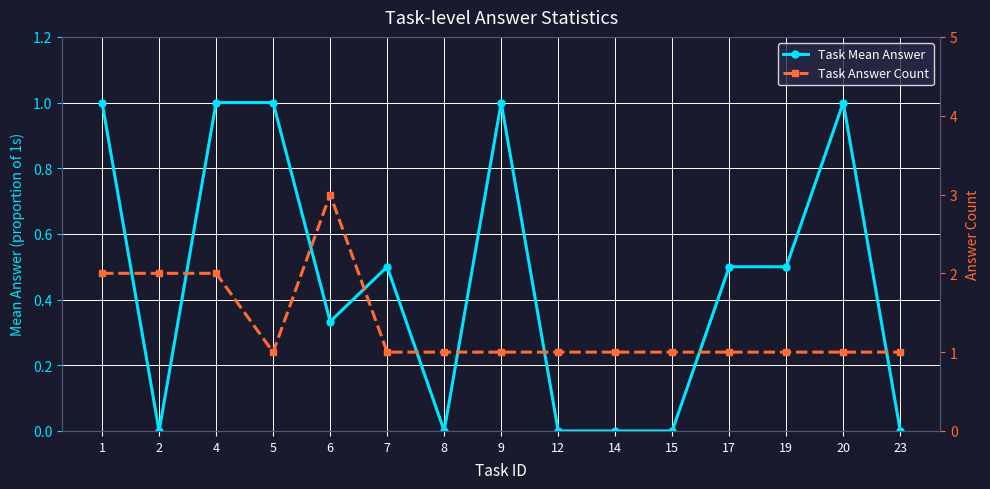

Reading left to right, what are all the values shown in this chart?

Task Mean Answer: 1=1.0	2=0.0	4=1.0	5=1.0	6=0.3	7=0.5	8=0.0	9=1.0	12=0.0	14=0.0	15=0.0	17=0.5	19=0.5	20=1.0	23=0.0
Task Answer Count: 1=2.0	2=2.0	4=2.0	5=1.0	6=3.0	7=1.0	8=1.0	9=1.0	12=1.0	14=1.0	15=1.0	17=1.0	19=1.0	20=1.0	23=1.0